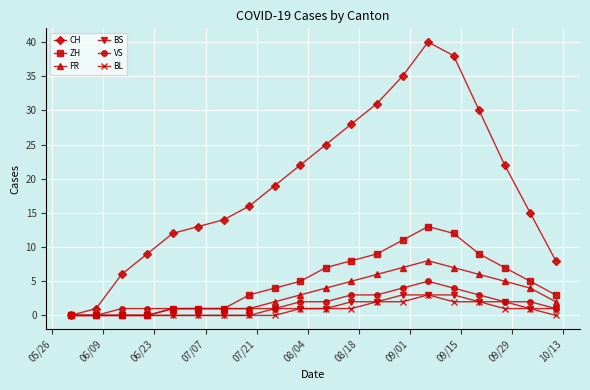

What is the highest value of the VS series?

5